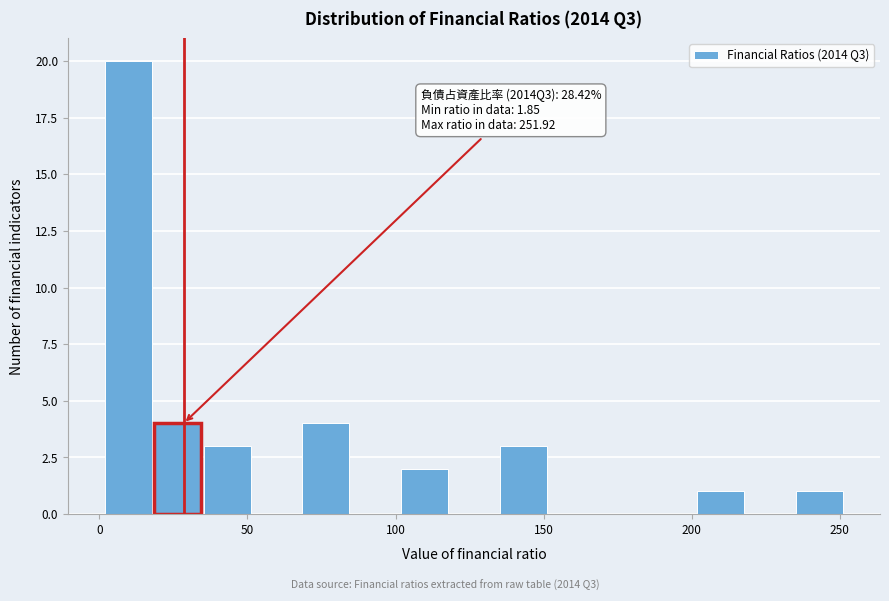

Around what value on the x-axis is the tallest bar? Give the approximate position of its centre, as read against the axis.

10